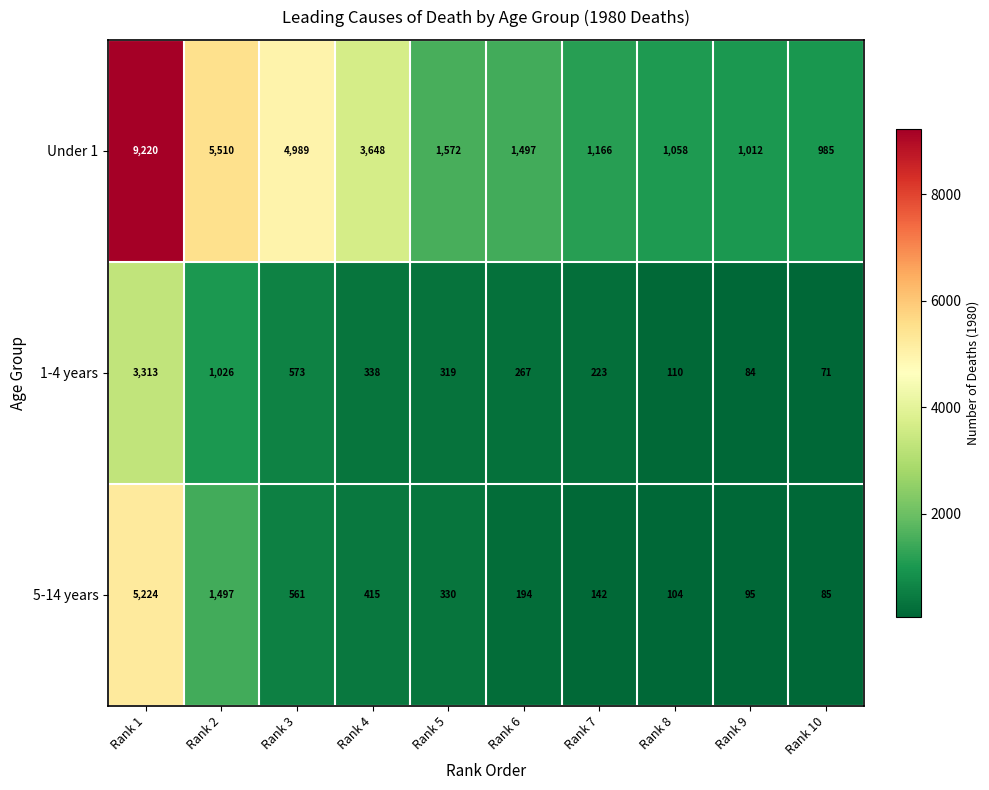

Count the number of categories in the chart.

10